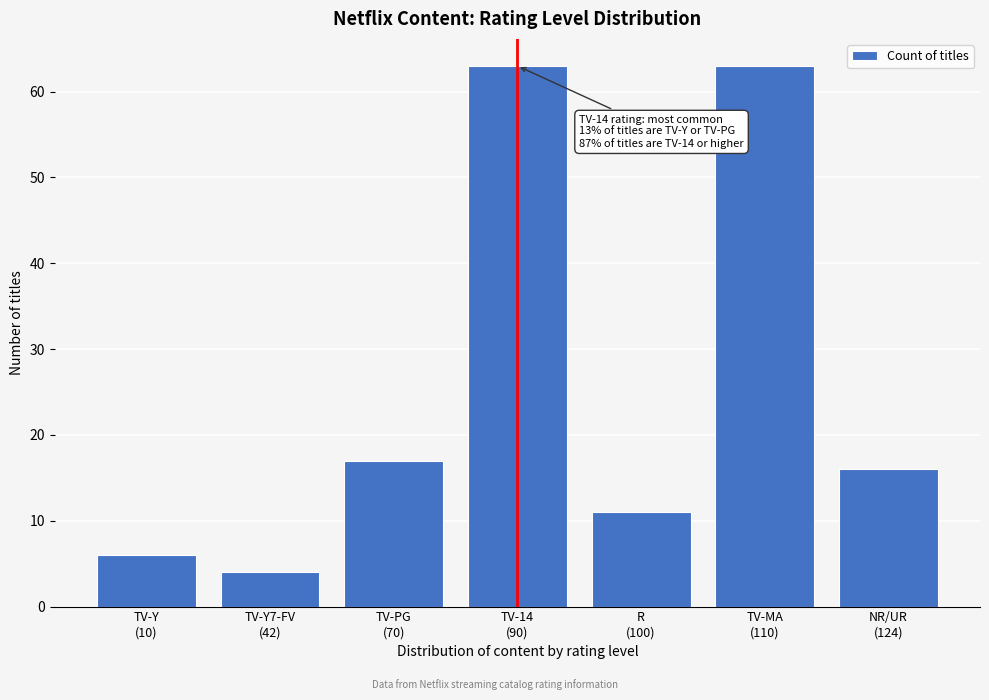

Reading right to left, extract all data points from this chart.

16	63	11	63	17	4	6